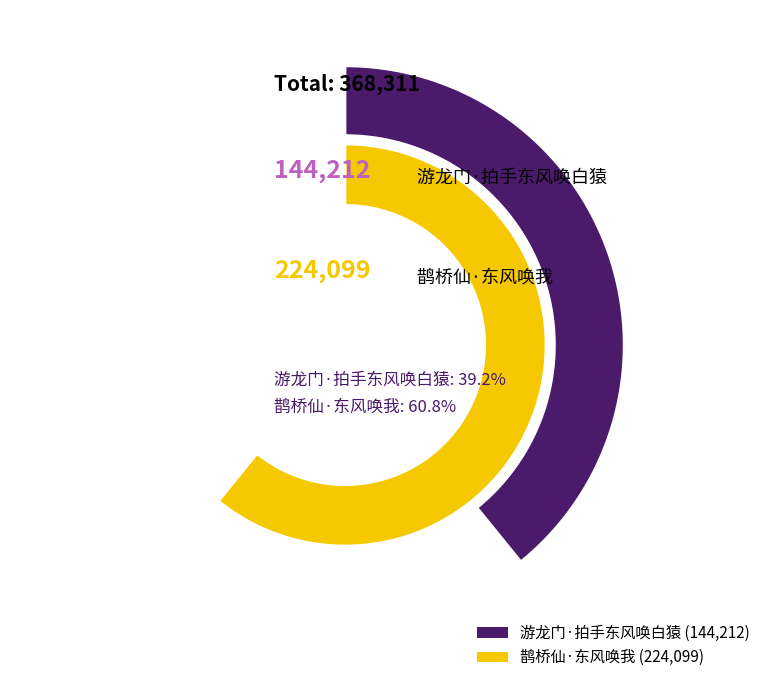

Is the sum of 鹊桥仙·东风唤我 and 游龙门·拍手东风唤白猿 greater than half?

Yes